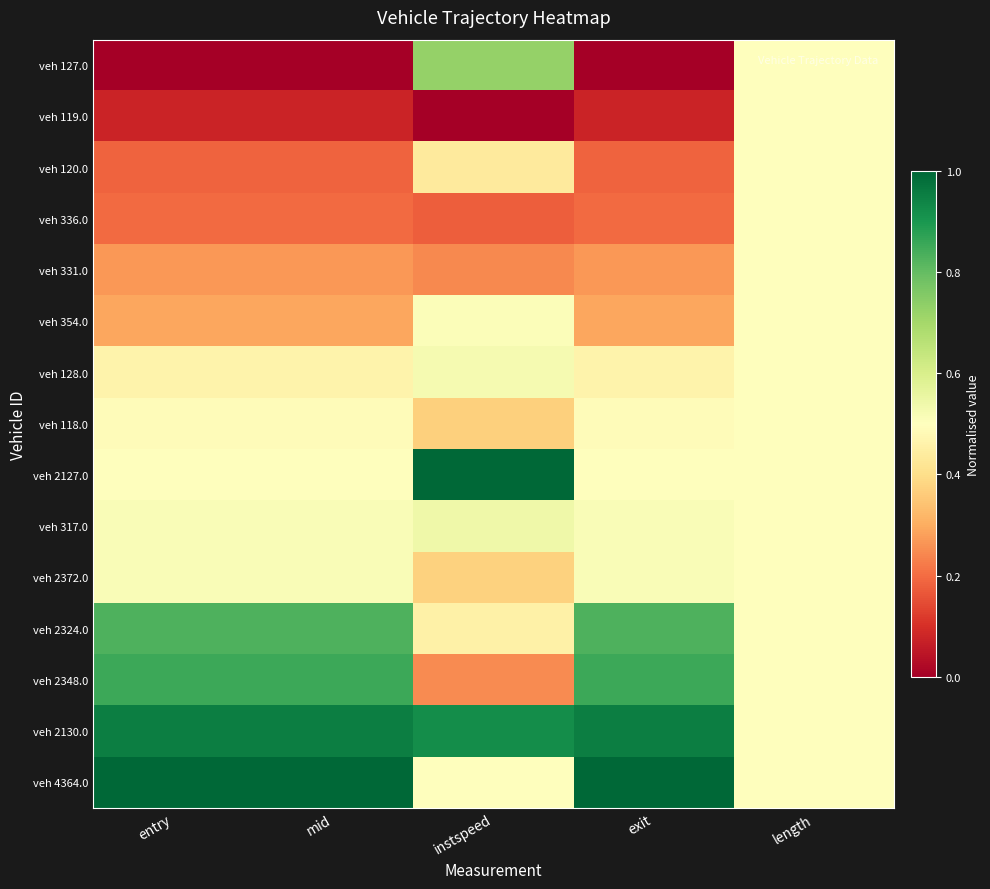

What is the greatest value displayed?

1.0